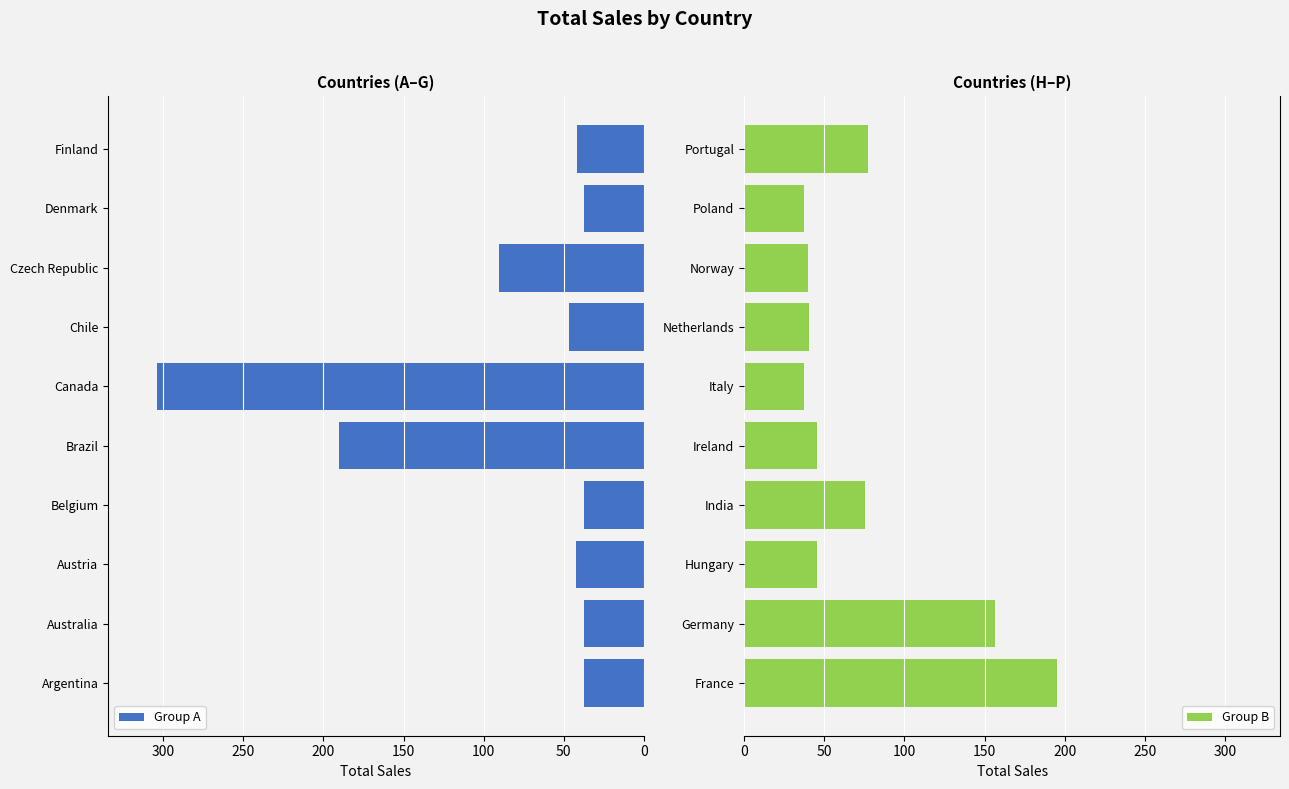

Count the number of categories in the chart.

10